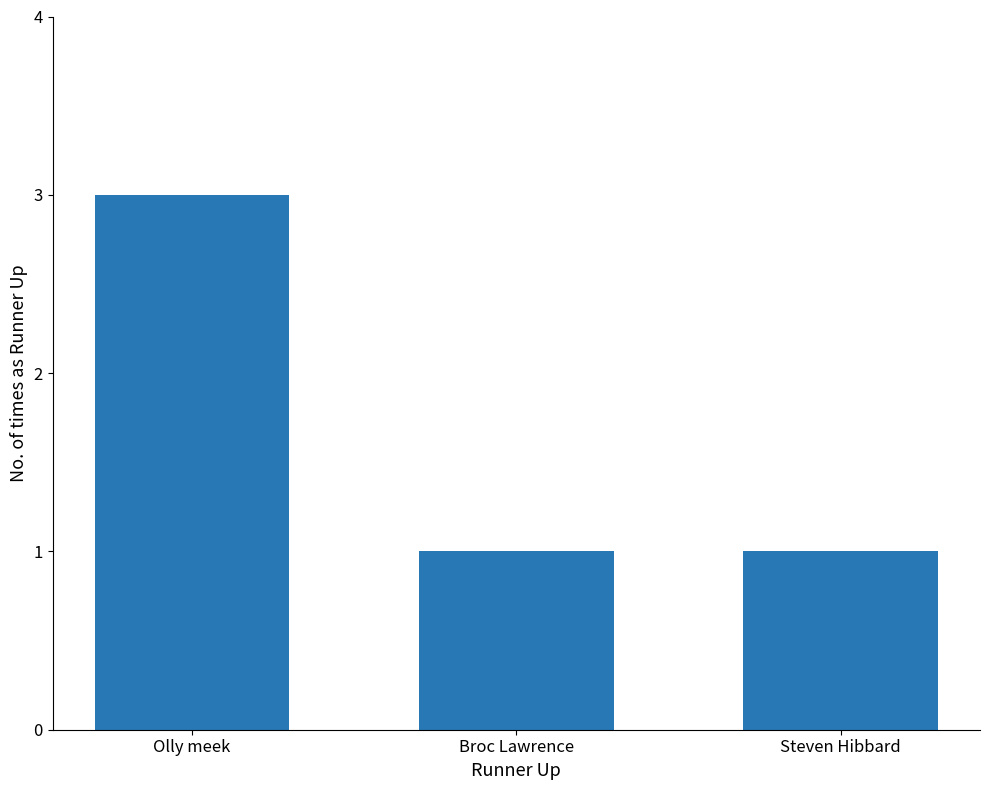

What is the sum of all values?

5